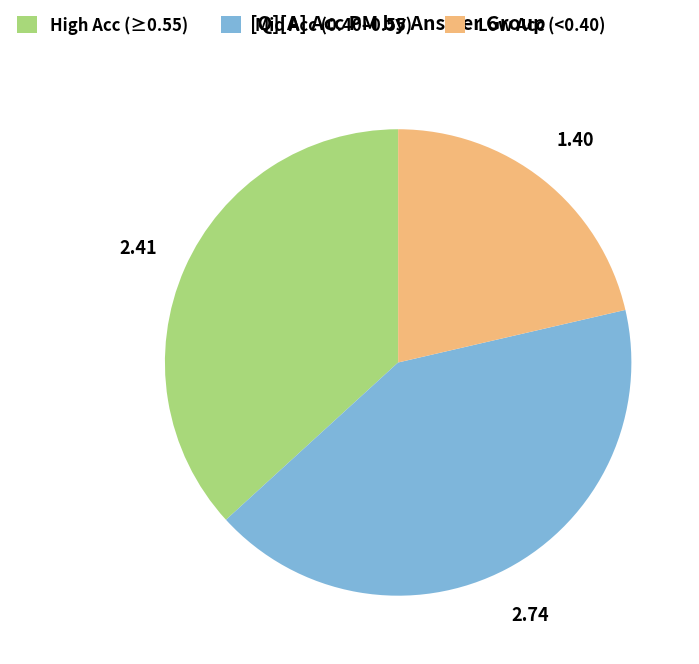

Which slice is the largest?

Mid Acc (0.40–0.55)